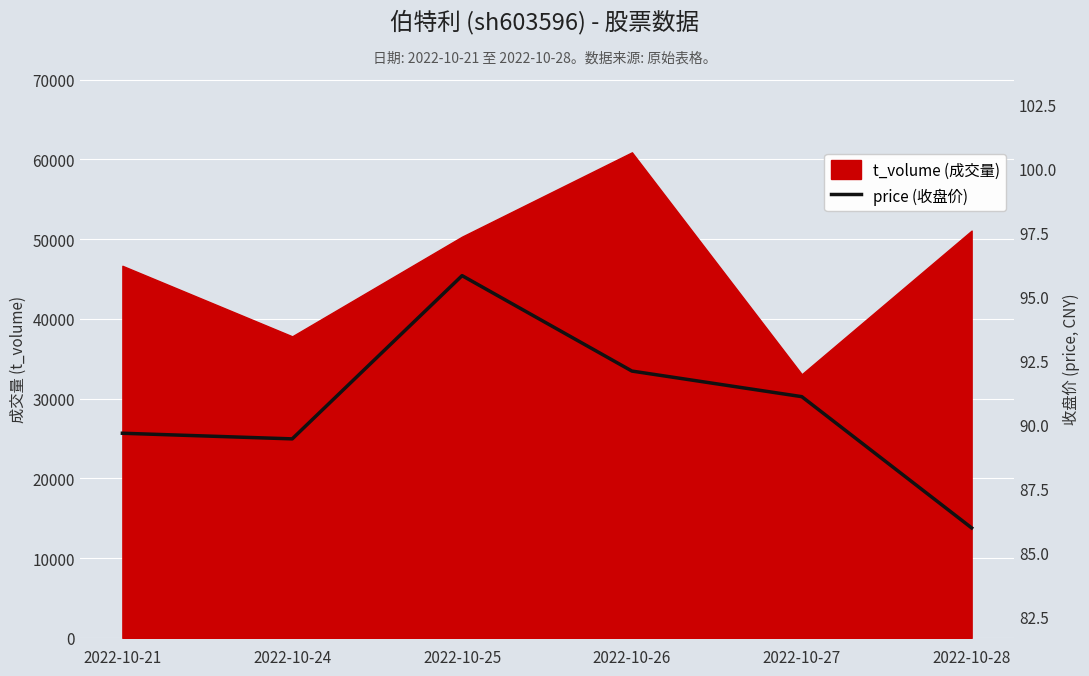

What is the sum of all values?

544.1